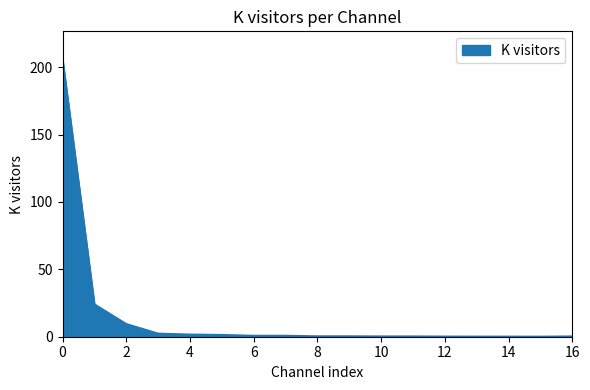

What is the difference between the maximum and minimum values?

206.0